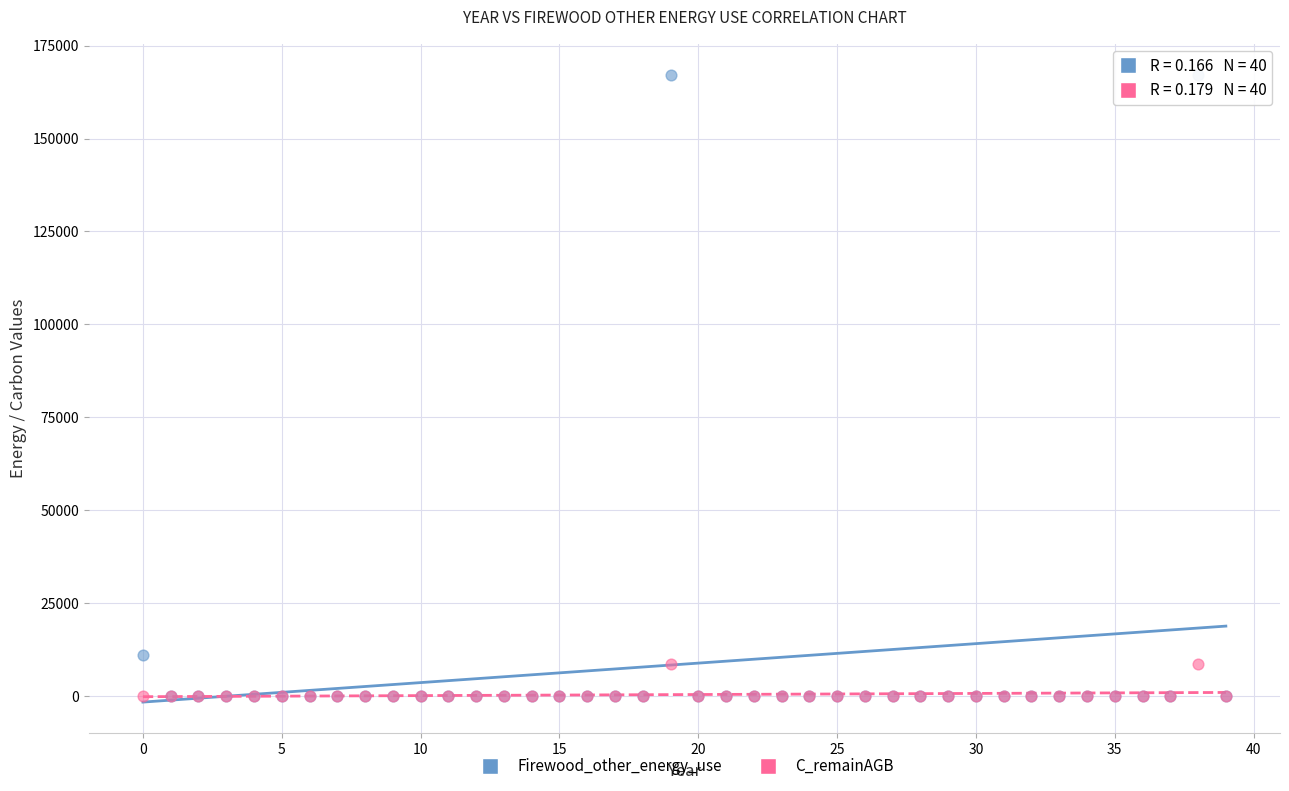

Which series has the largest Y range (max minus min)?

Firewood_other_energy_use